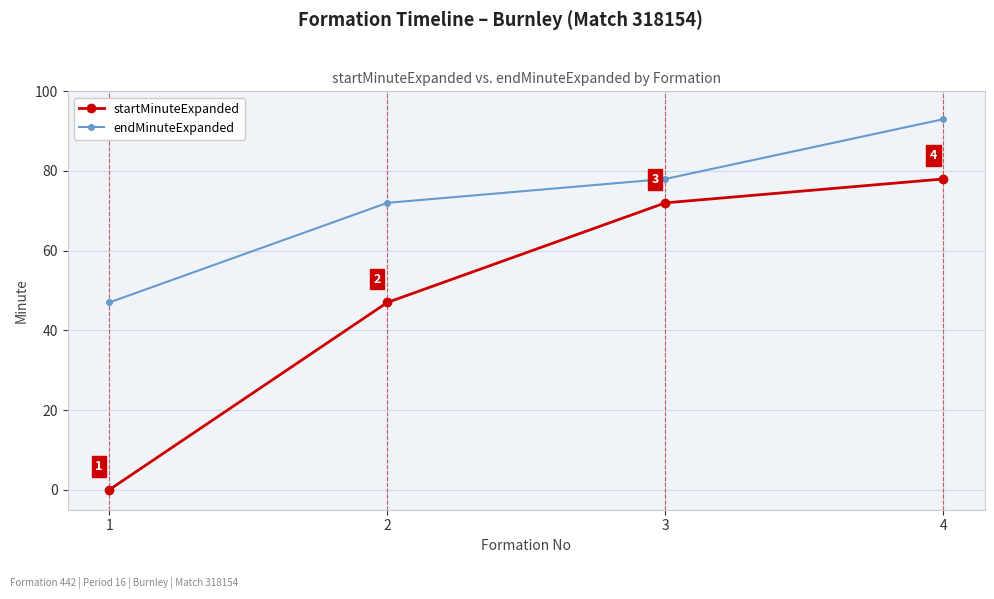

The startMinuteExpanded series shows -39 at 1. True or false?

False